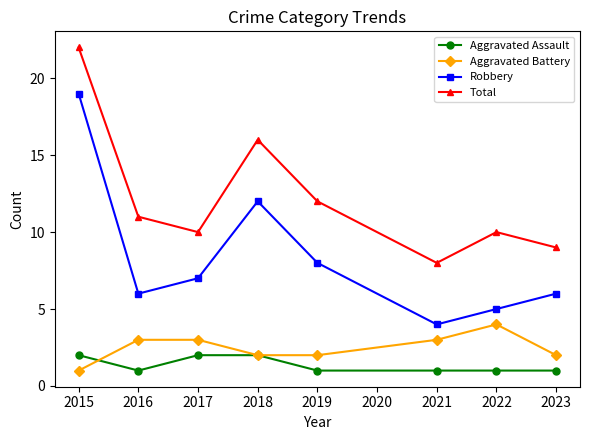

Rank the series by their maximum value, from highest to lowest.

Total, Robbery, Aggravated Battery, Aggravated Assault